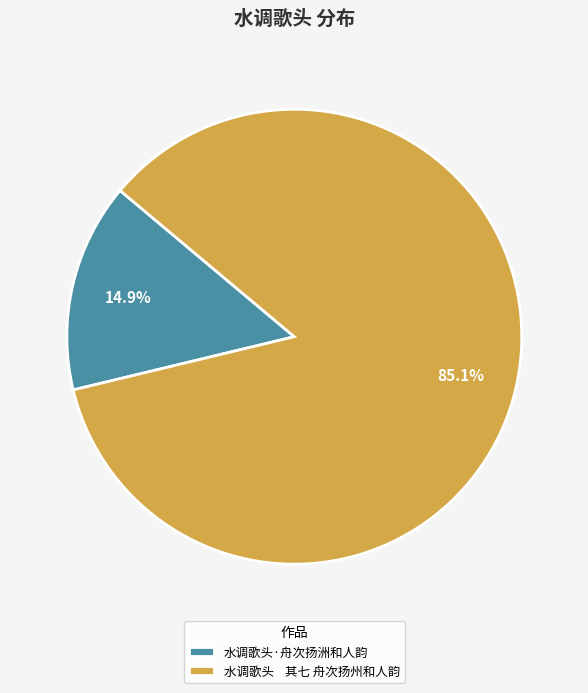

Rank the categories by value from lowest to highest.

水调歌头·舟次扬洲和人韵, 水调歌头 其七 舟次扬州和人韵